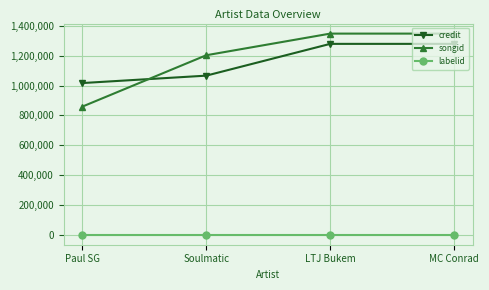

What is the average value of the songid series?

1189750